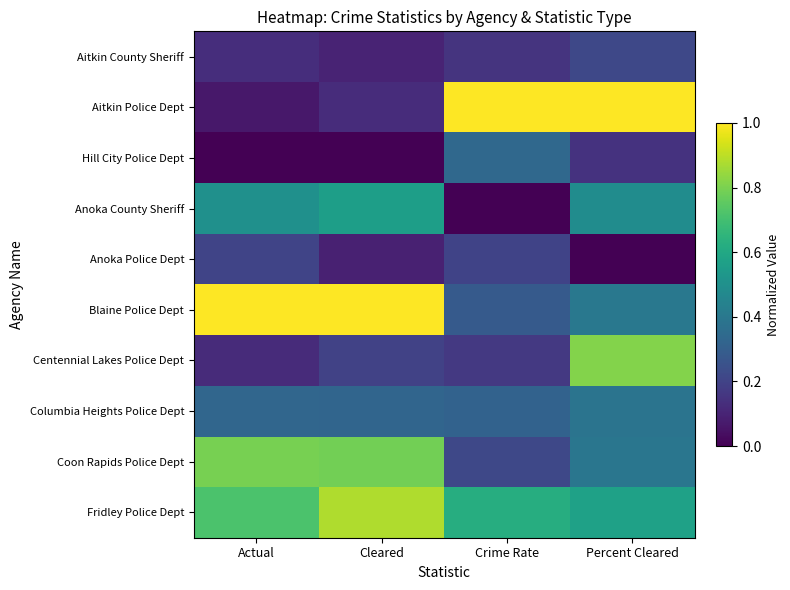

Between Actual and Percent Cleared, which is larger?

Percent Cleared